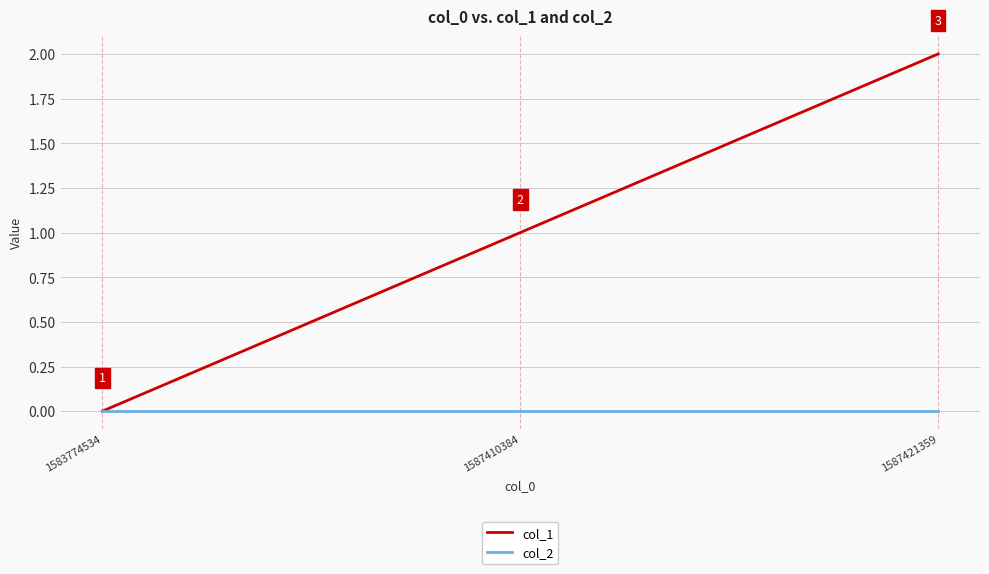

Reading left to right, transcribe all the data shown in this chart.

col_1: 1583774534=0	1587410384=1	1587421359=2
col_2: 1583774534=0	1587410384=0	1587421359=0